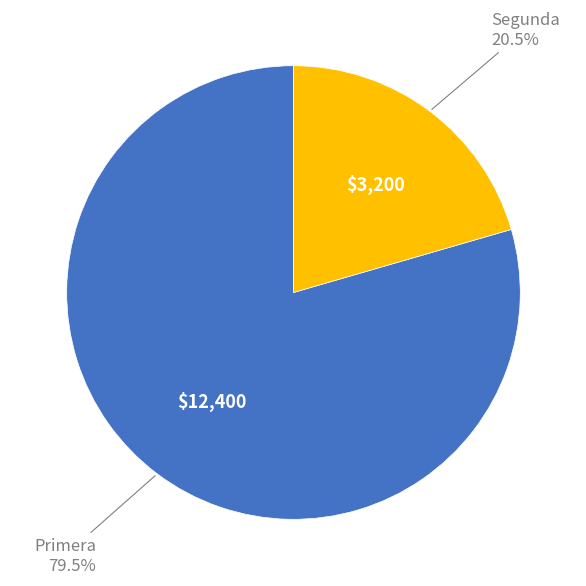

Is there a majority slice in this chart?

Yes